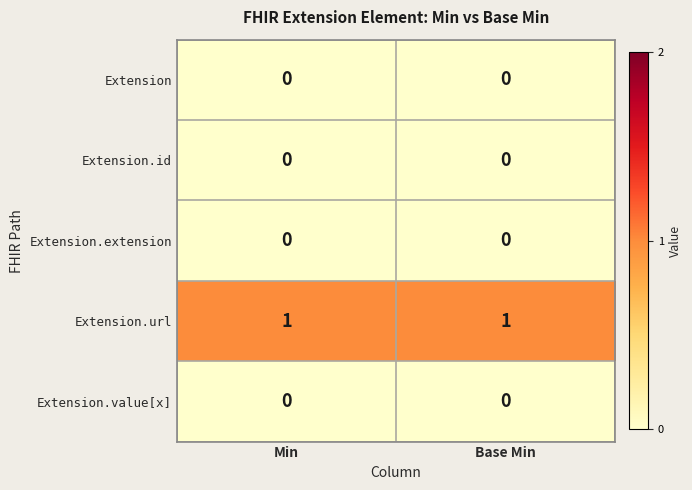

What is the spread (max minus min) of values at Base Min?

1